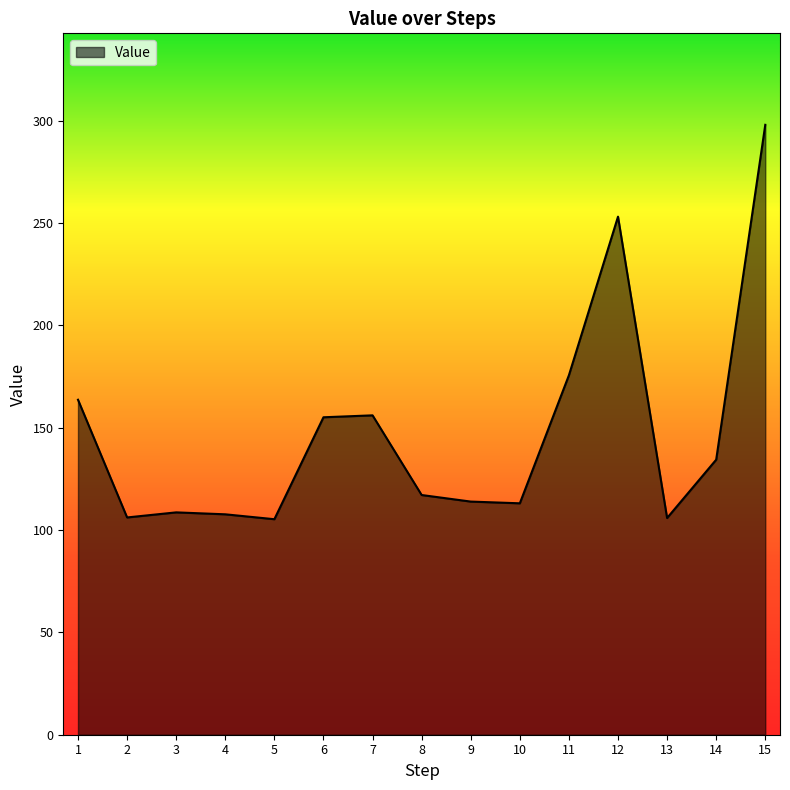

What is the change in value from 6 to 12?

+98.0